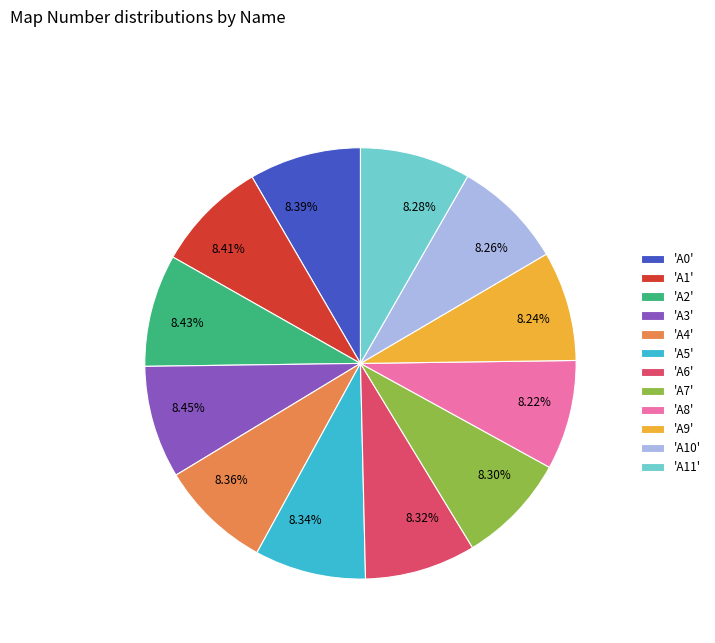

How many slices are in this pie chart?

12